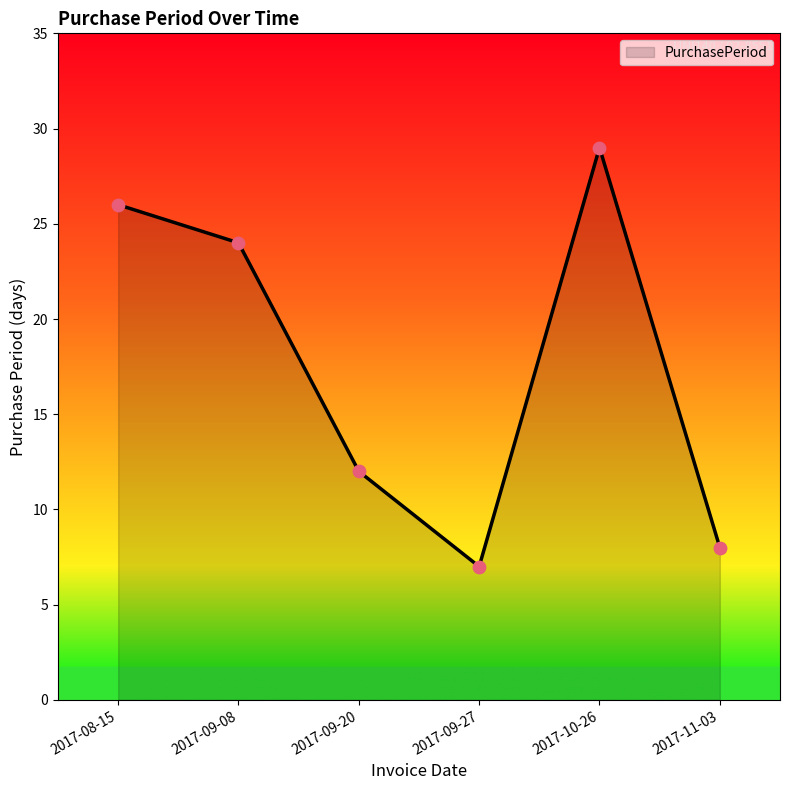

What is the ratio of the value at 2017-11-03 to the value at 2017-09-20?

0.7